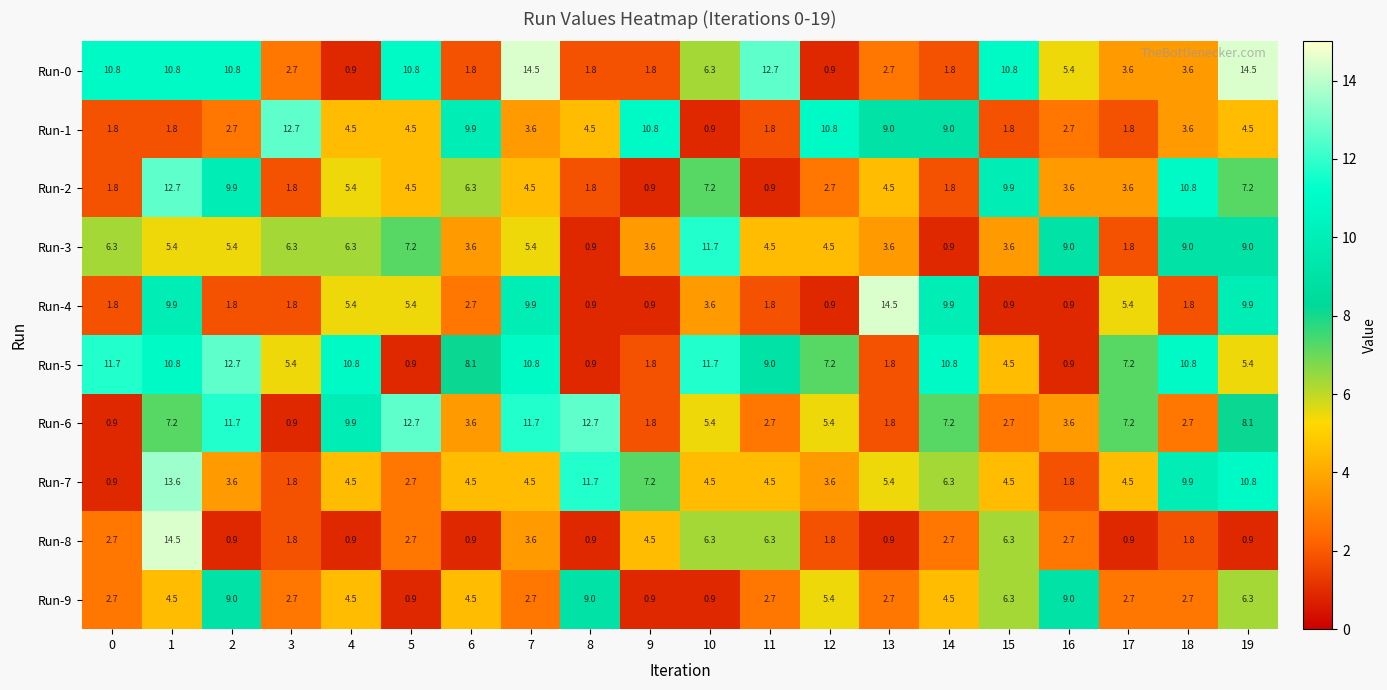

True or false: Run-2 has a value of 0.9 at 9.

True